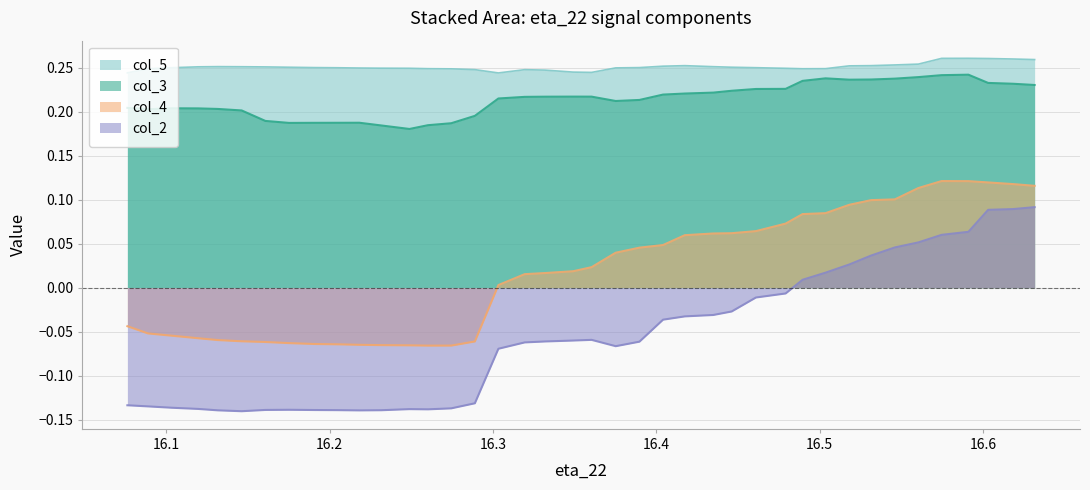

What is the smallest value displayed?

-0.1